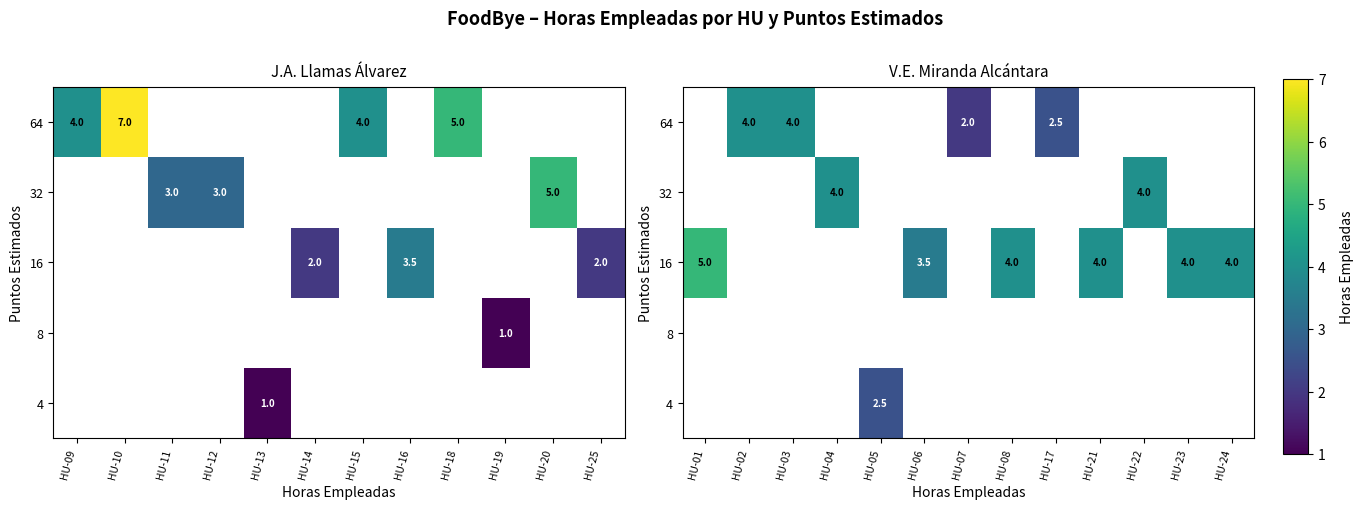

Rank the series at HU-02 from highest to lowest value.

4, 8, 16, 32, 64